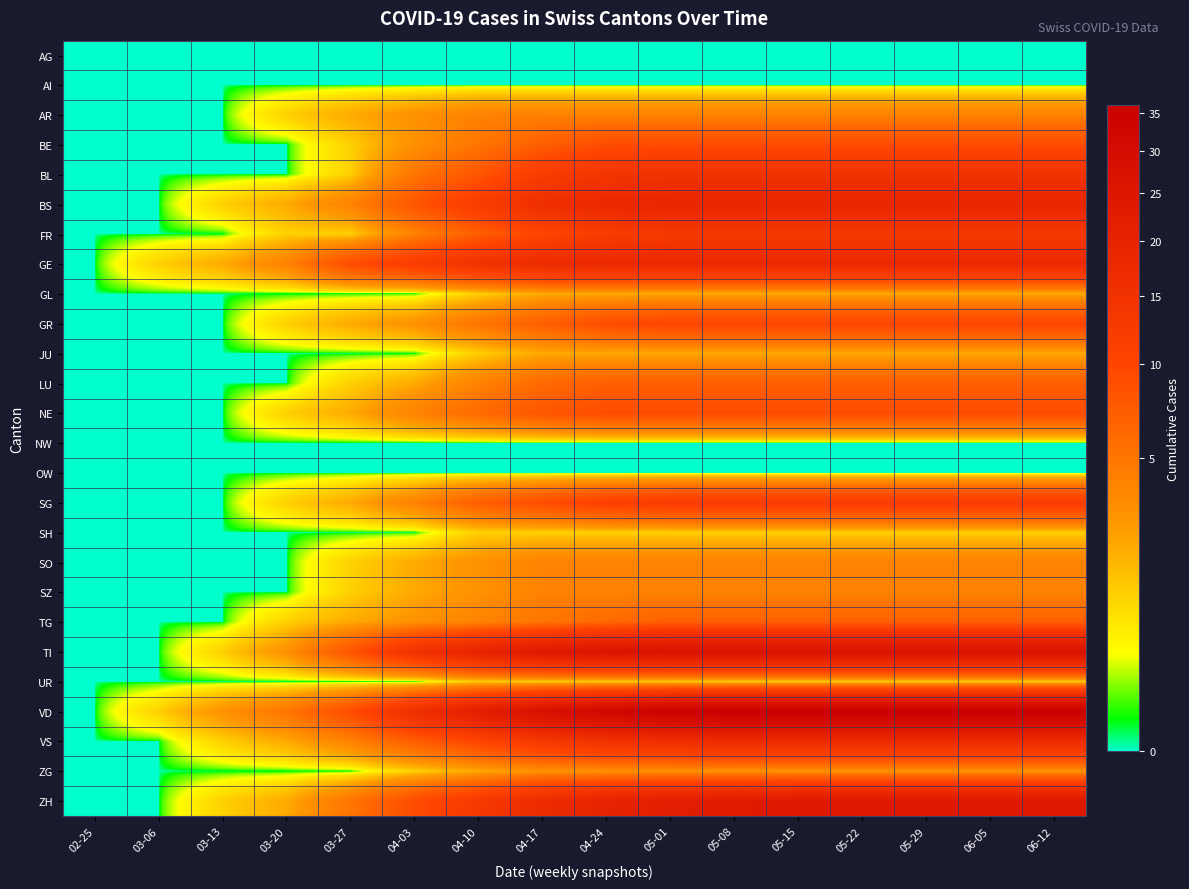

List the series in order of their peak value, highest first.

VD, TI, ZH, BS, GE, VS, BL, FR, SG, GR, BE, NE, LU, TG, AR, SO, SZ, ZG, GL, JU, SH, UR, AG, AI, NW, OW